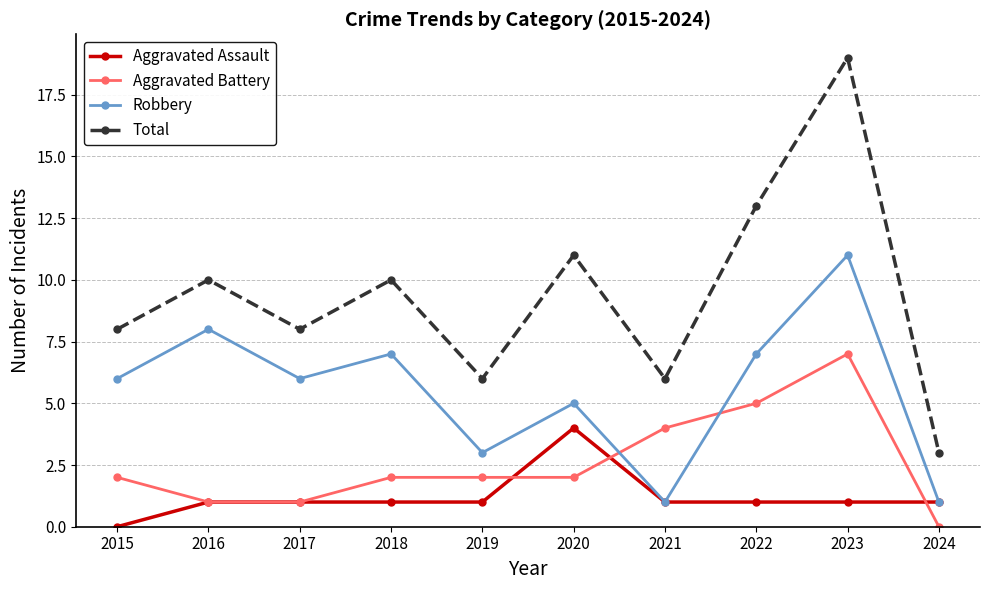

List the series in order of their overall mean, highest first.

Total, Robbery, Aggravated Battery, Aggravated Assault